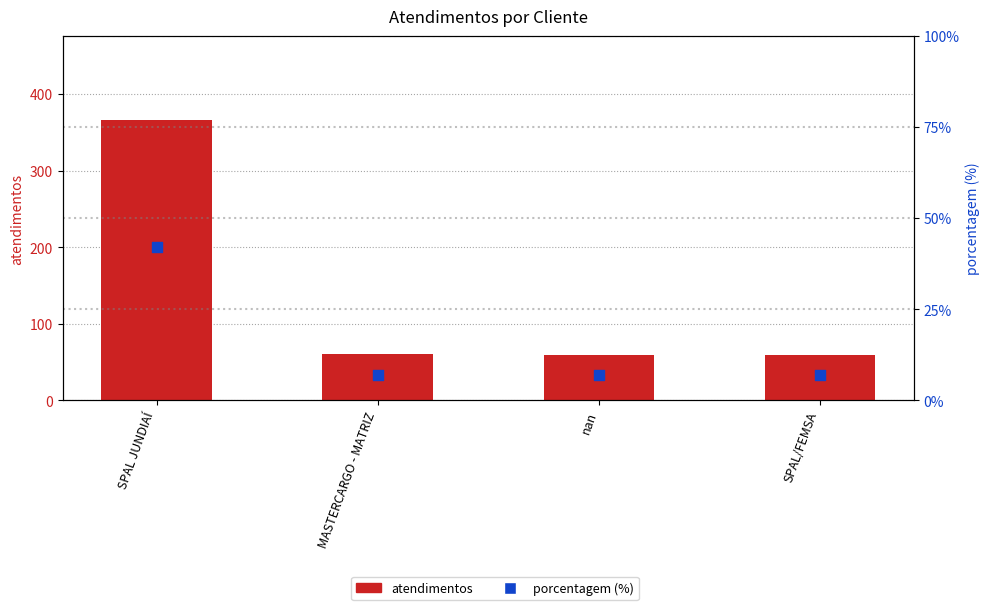

At which category is the sum across all series the highest?

SPAL JUNDIAÍ